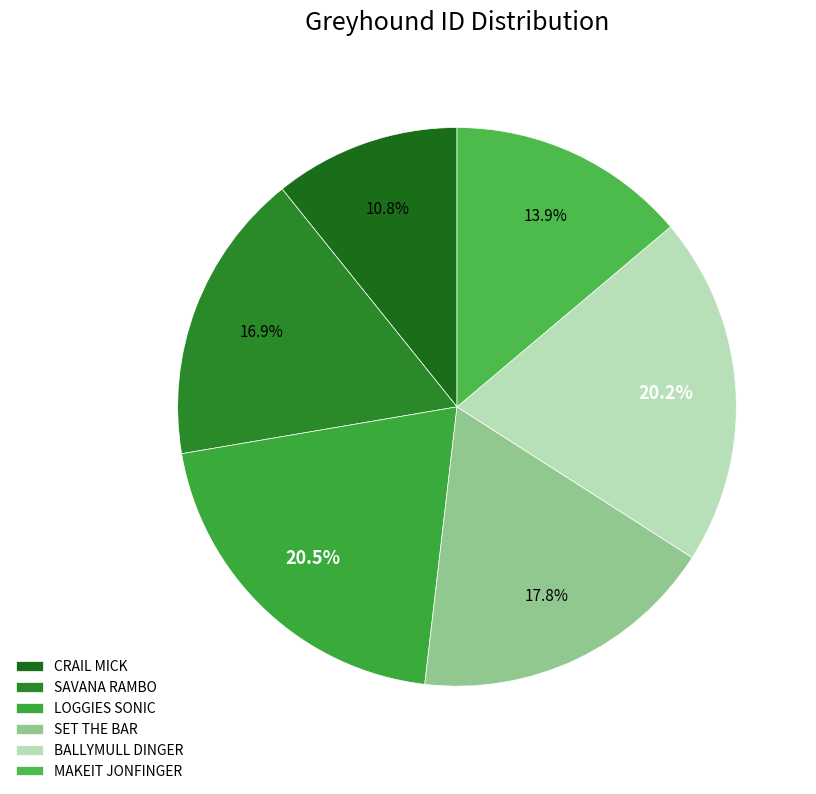

How many slices are in this pie chart?

6